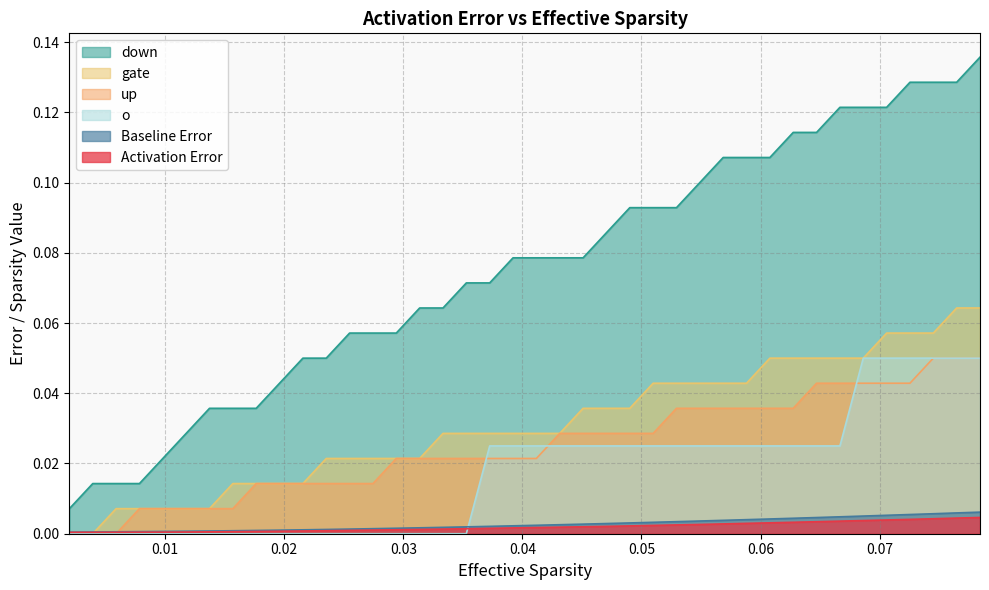

How many data points in o are above 0?

22